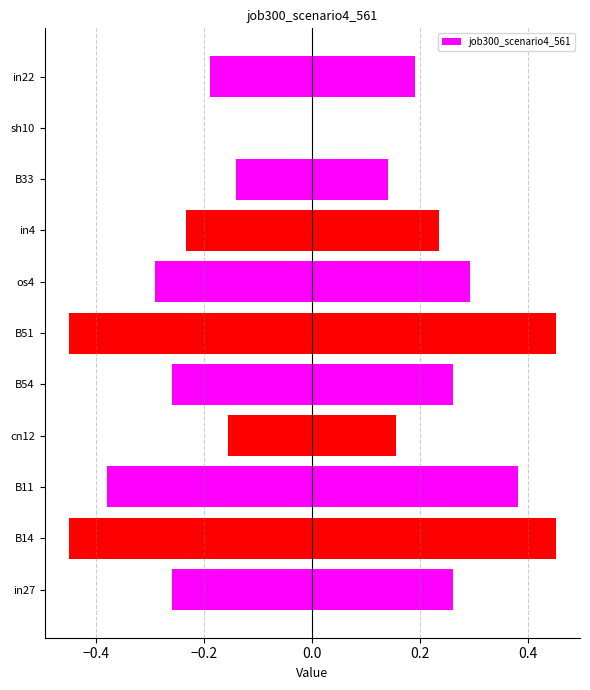

What is the greatest value displayed?

0.5